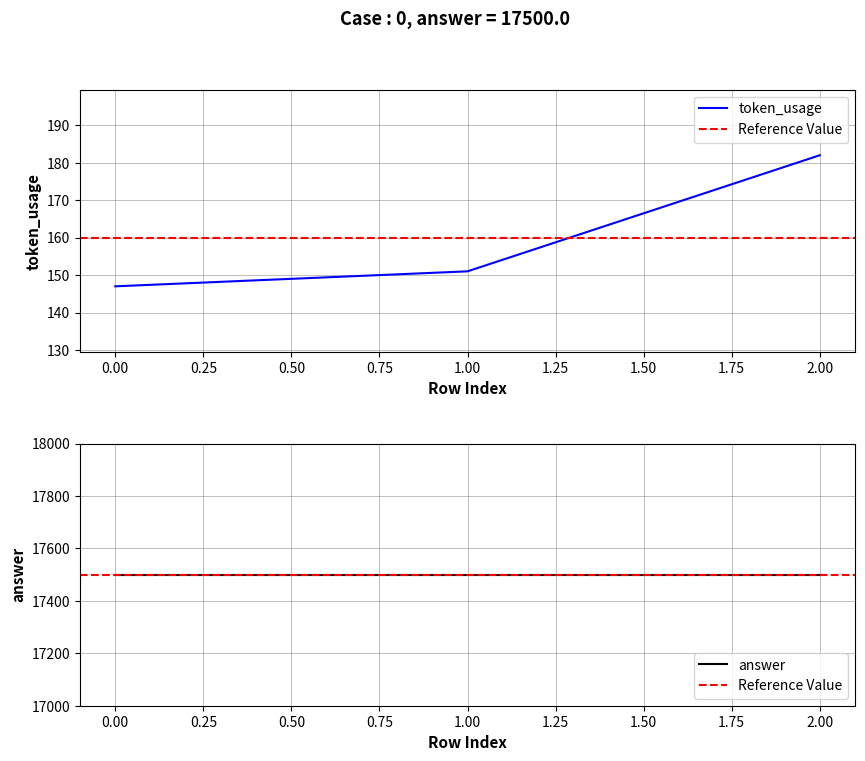

Is it true that the value at 2 is 41?

False